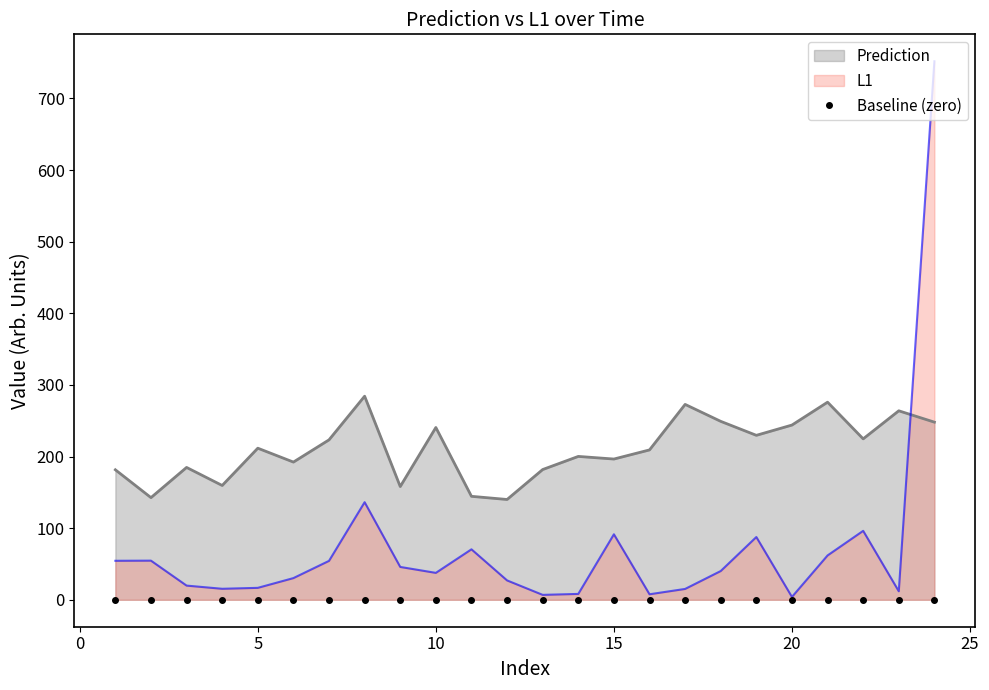

What is the difference between the highest and lowest values at 12?

113.0